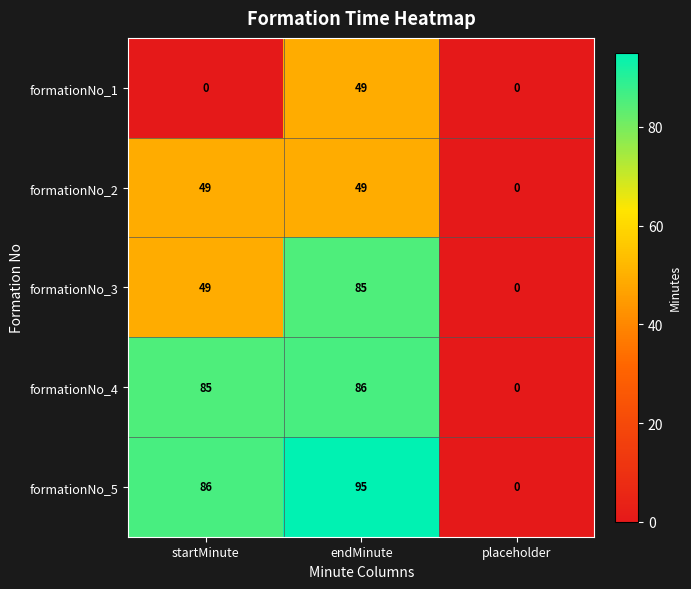

Which series has the widest spread of values?

formationNo_5